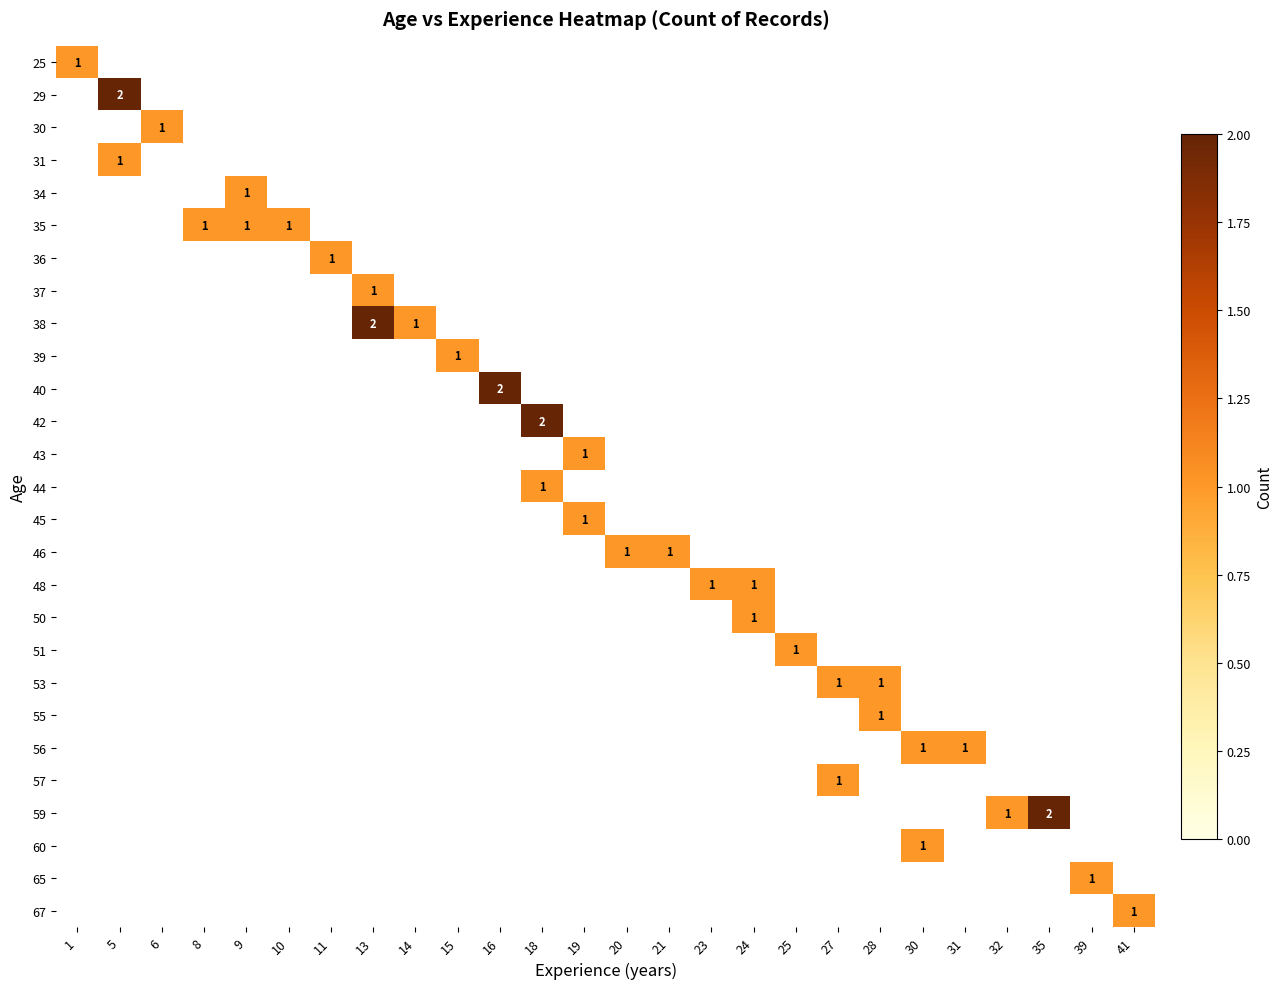

What is the spread (max minus min) of values at 18?

2